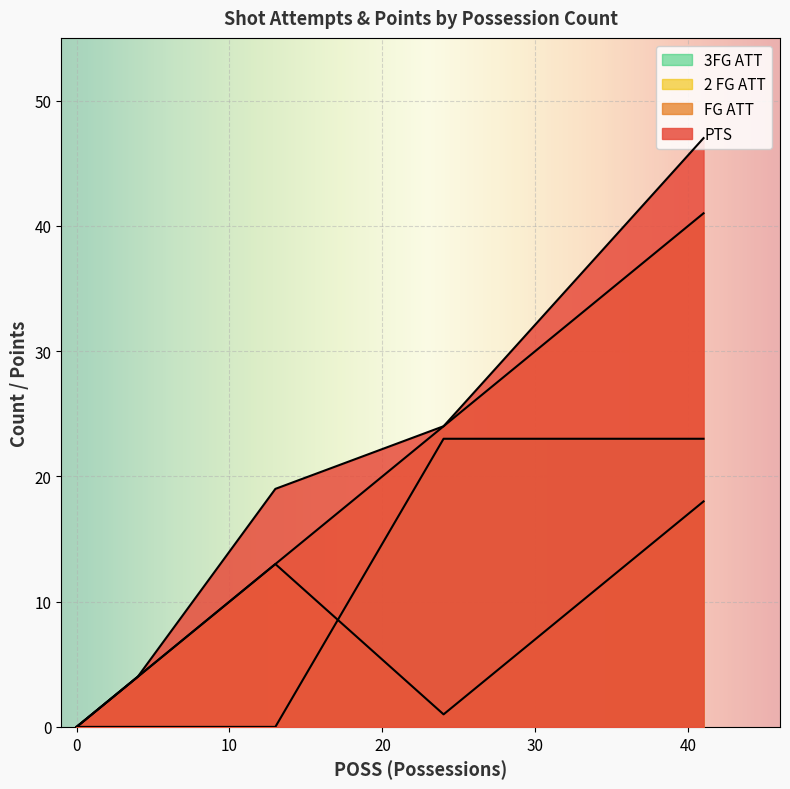

What is the average value of the FG ATT series?

16